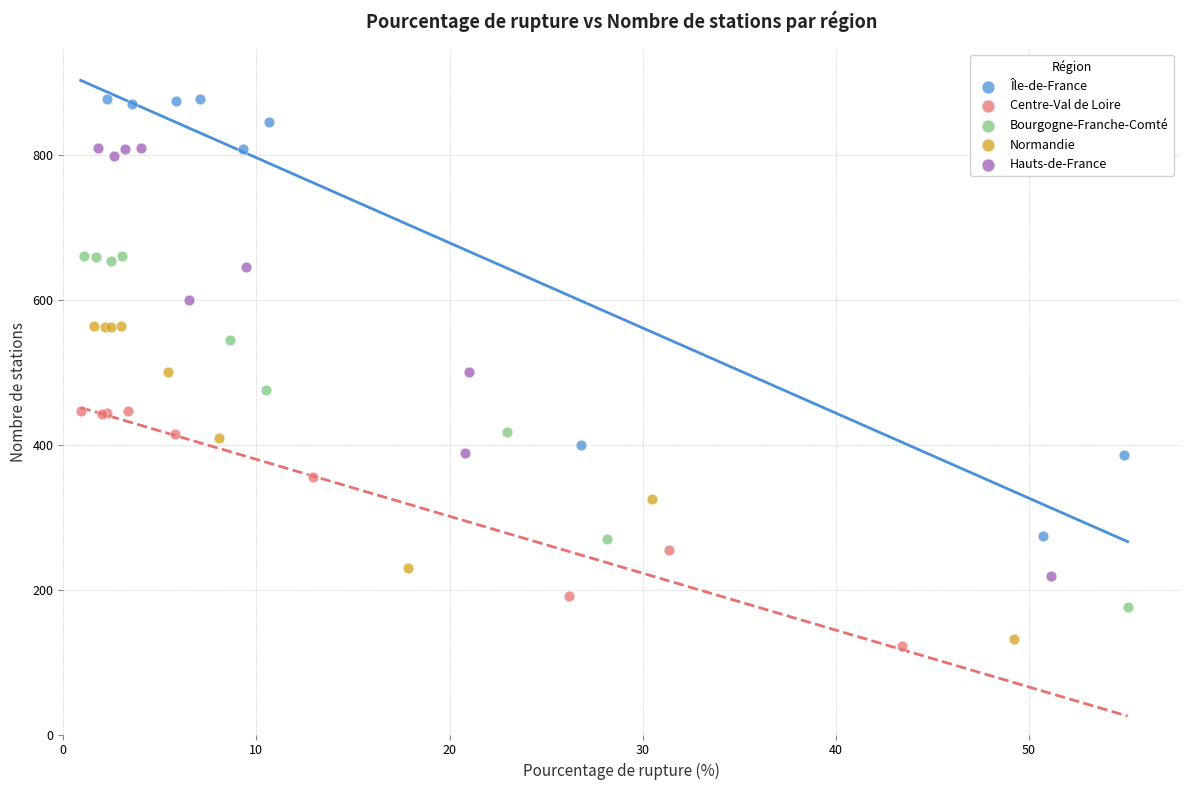

What are all the series names shown in the legend?

Île-de-France, Centre-Val de Loire, Bourgogne-Franche-Comté, Normandie, Hauts-de-France